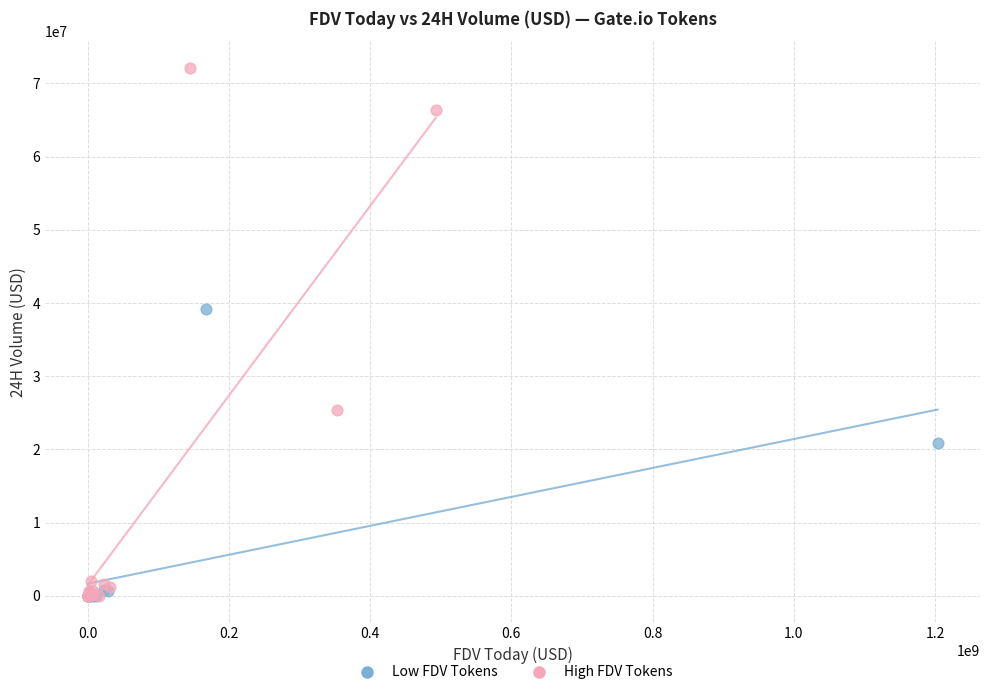

Which series has the widest spread of Y values?

High FDV Tokens